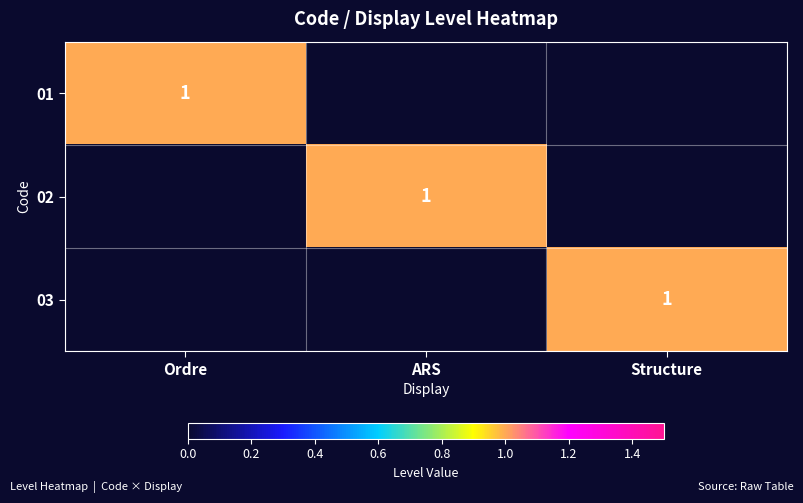

Count the number of data series in this chart.

3